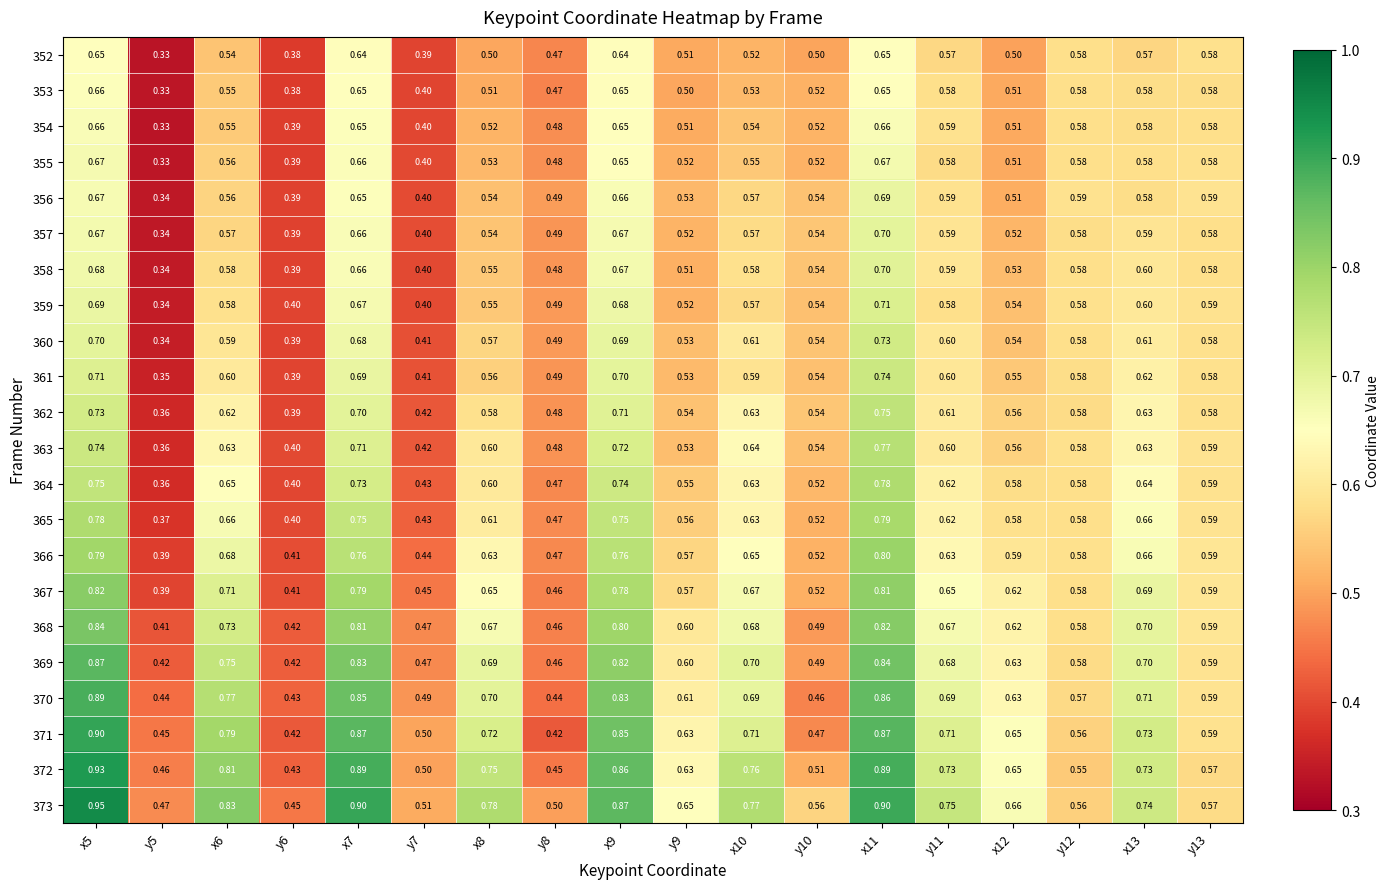

Is the value of 361 at y5 greater than the value of 366 at x7?

No